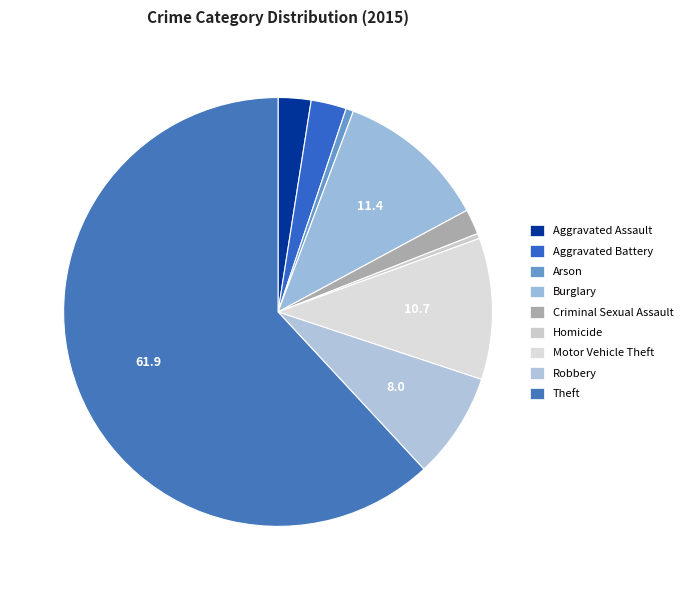

Between Theft and Aggravated Assault, which is larger?

Theft